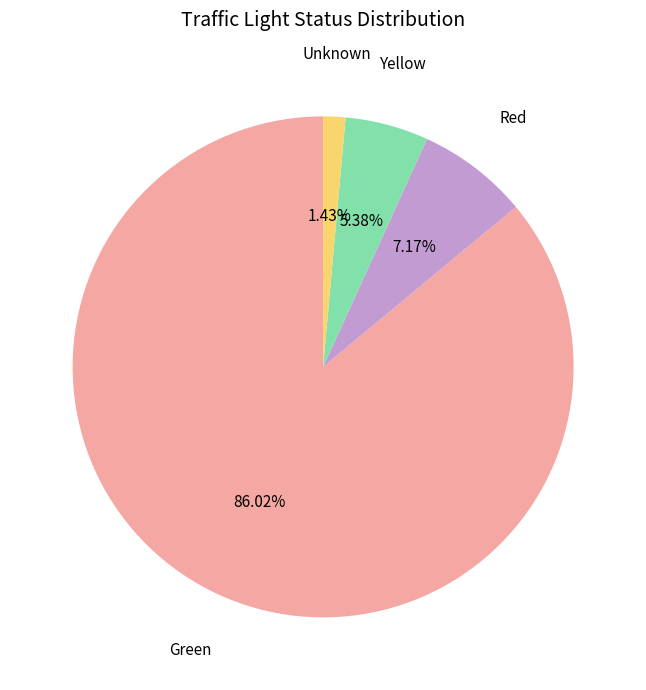

Does any single category account for the majority?

Yes